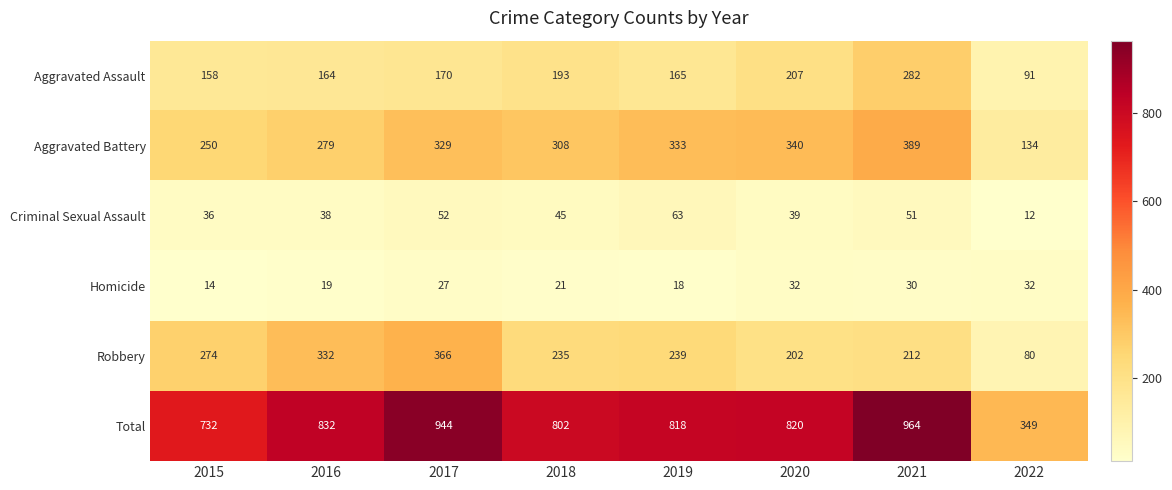

At how many categories does at least one series exceed 137?

8